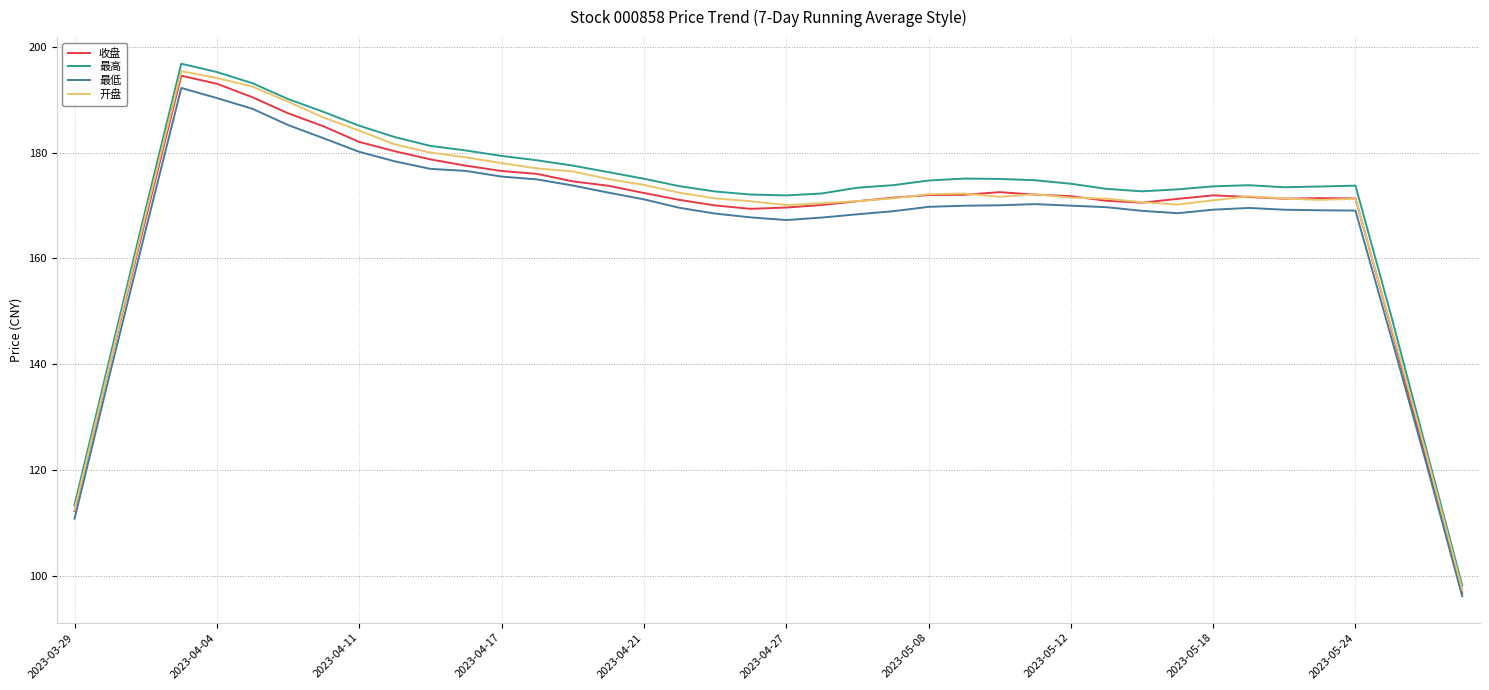

What is the lowest value of the 最低 series?

96.2